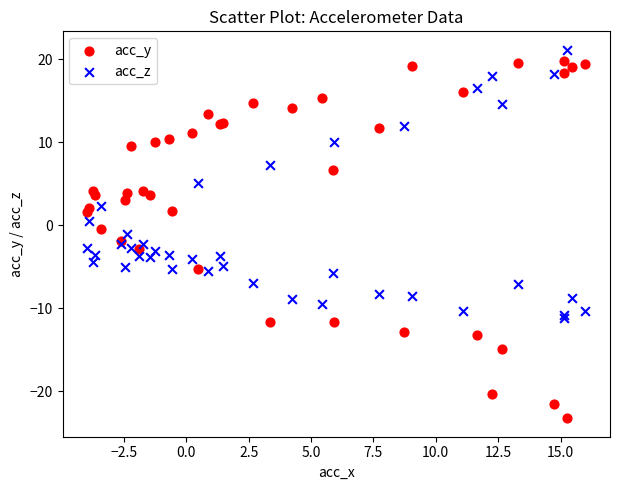

Which series reaches the minimum Y coordinate?

acc_y